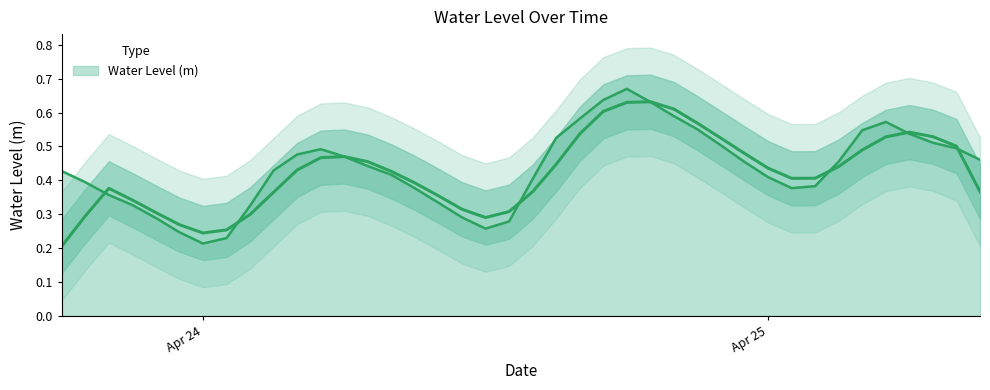

Between 2023-04-23 22:00:00 and 2023-04-25 04:00:00, which is larger?

2023-04-25 04:00:00